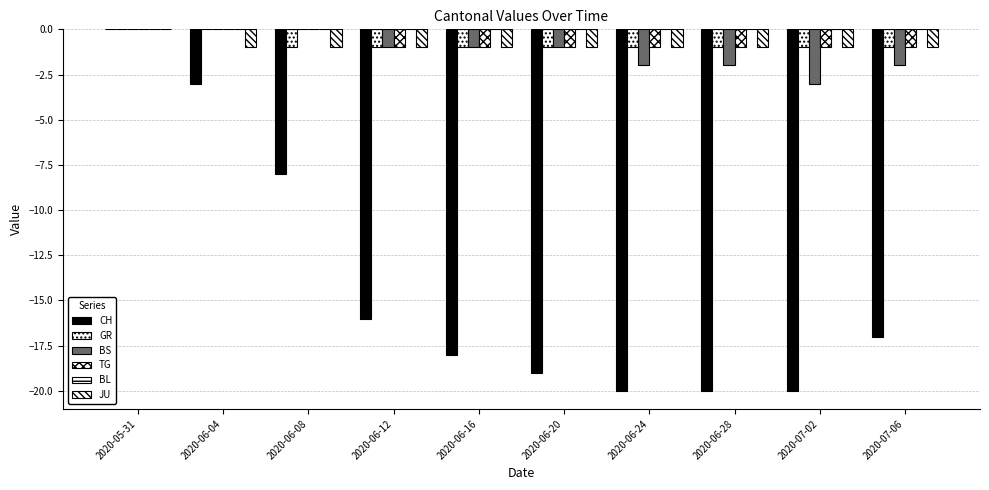

How many data points does each series have?

10